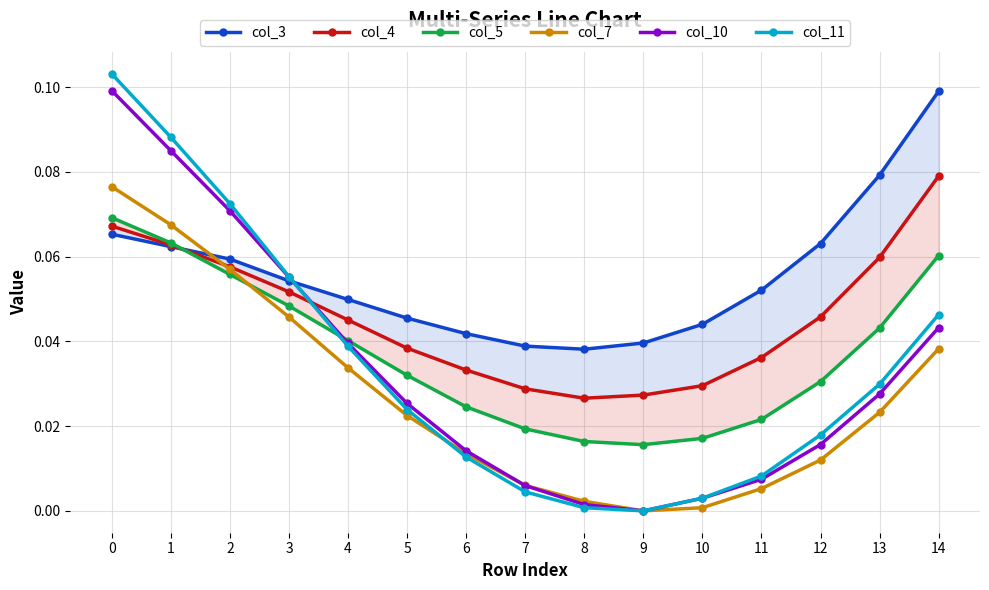

List the series in order of their peak value, highest first.

col_11, col_10, col_3, col_4, col_7, col_5